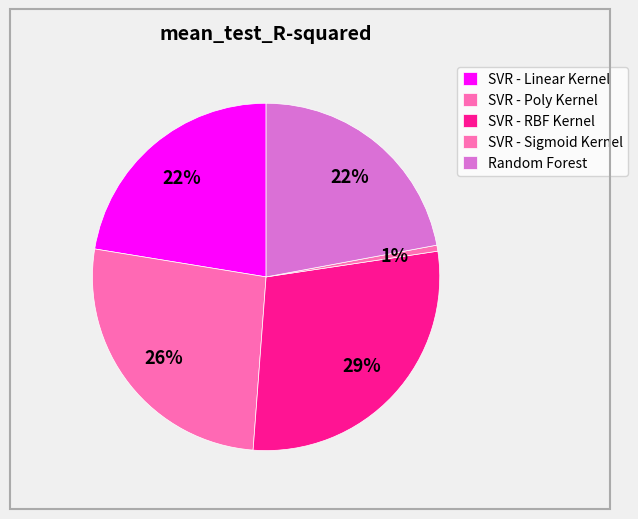

What portion of the pie excludes SVR - Linear Kernel?

77.6%